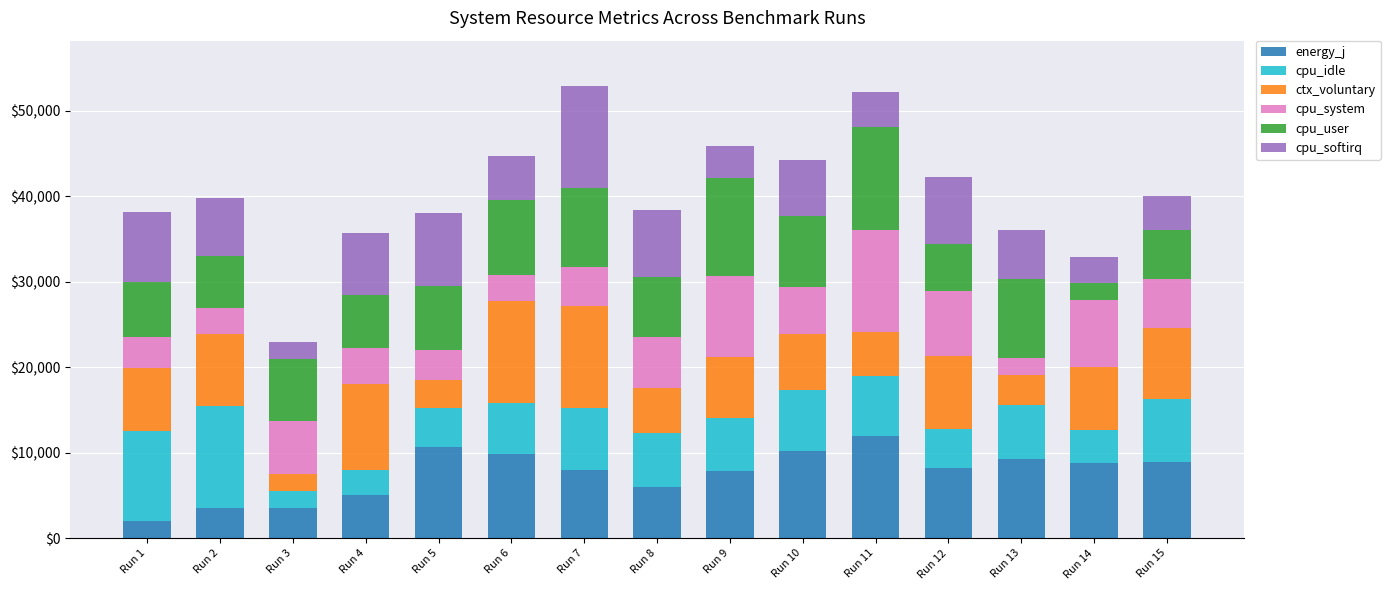

What is the lowest value of the energy_j series?

2000.0